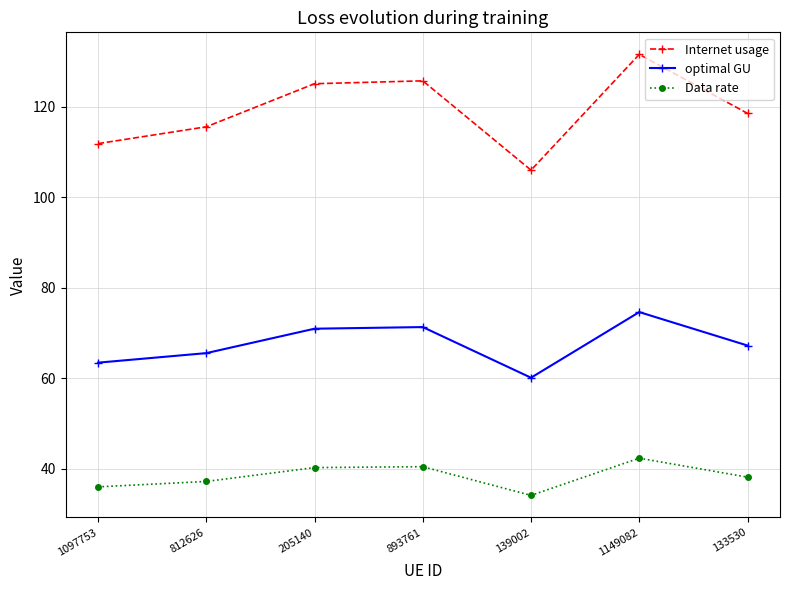

What position from the right is 1097753?

7